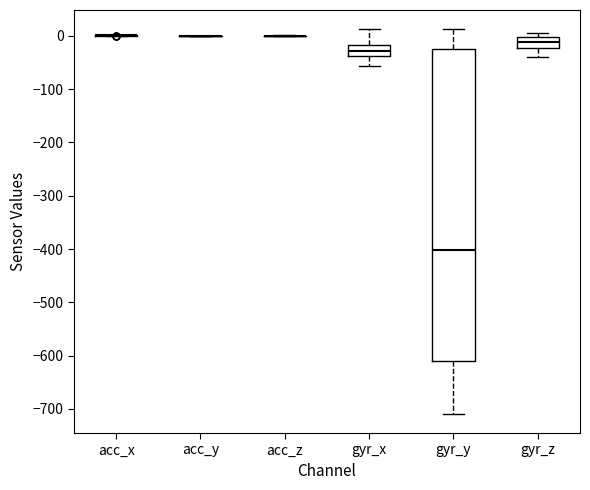

Comparing the boxes themselves (not the whiskers), which one is the tallest?

gyr_y